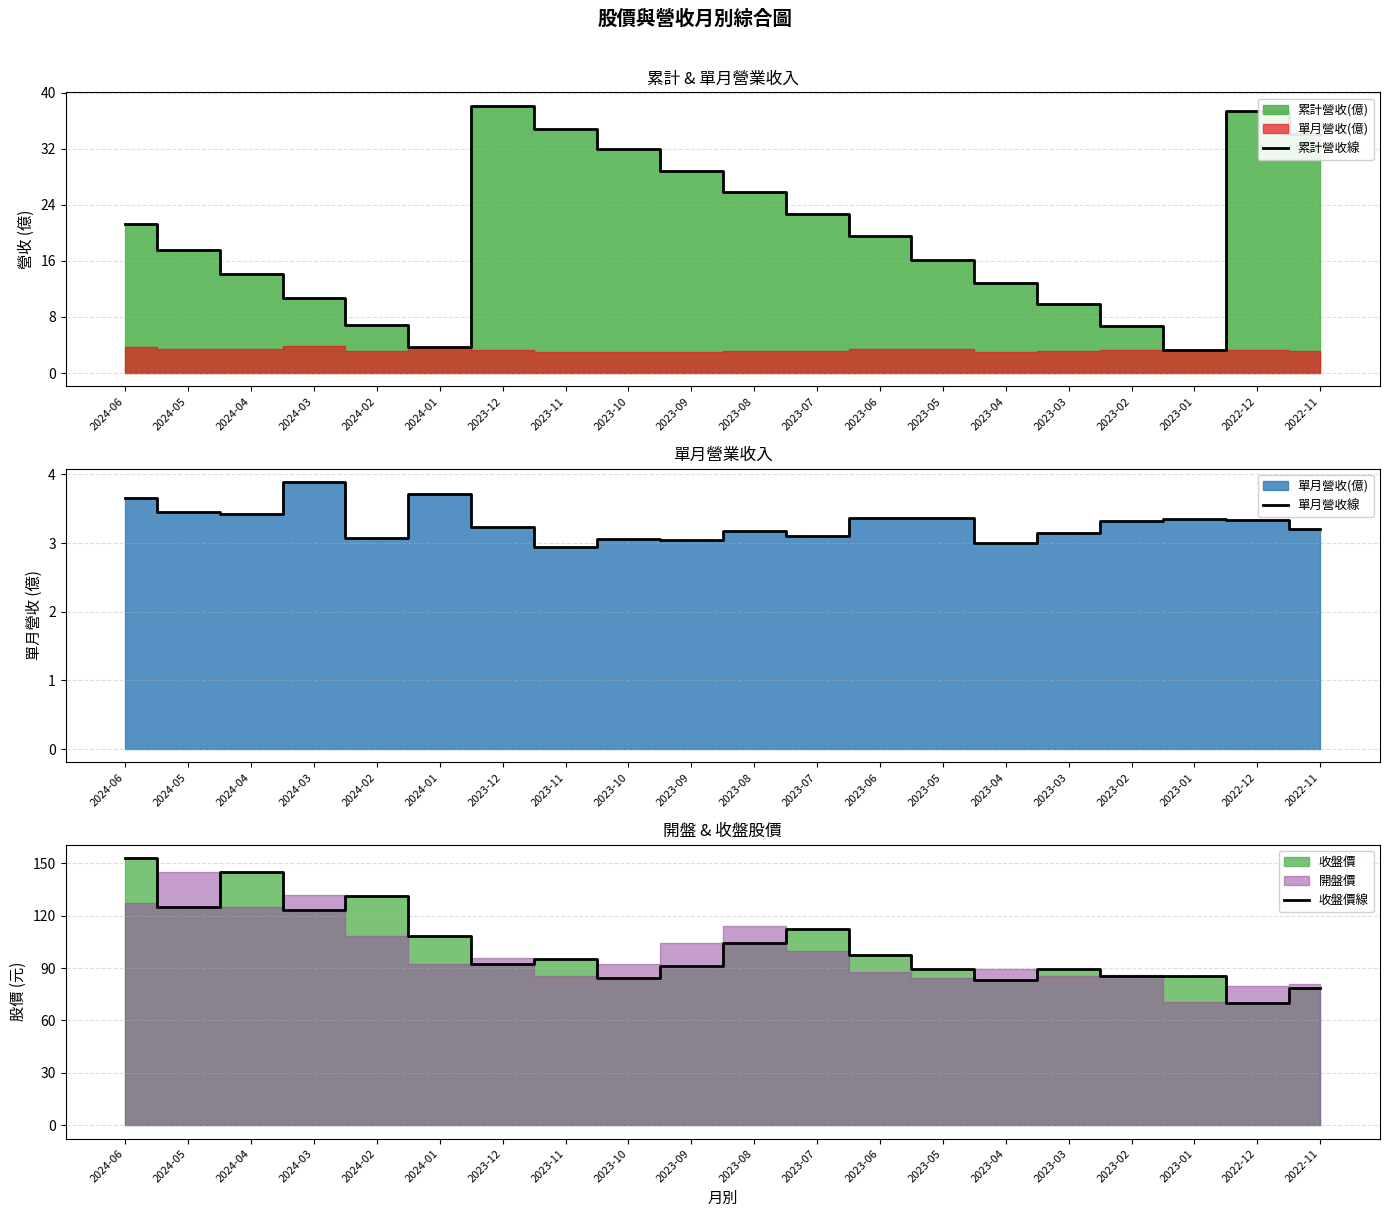

True or false: 累計營收線 has more than 1 interior local peaks.

True